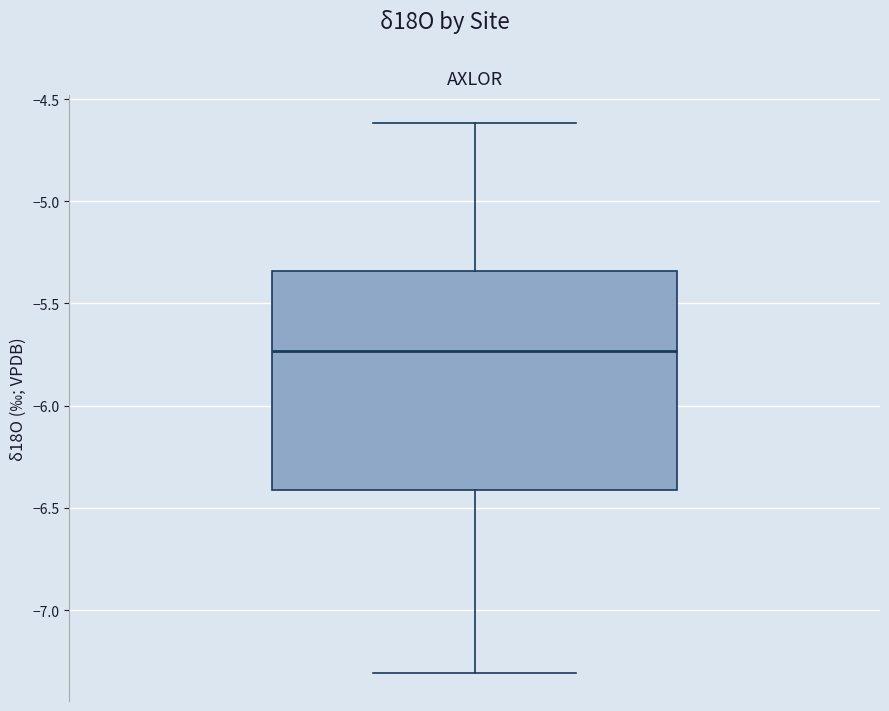

Where does the lower whisker of the box end on the y-axis? The values are not printed on the chart, so give them approximately, as read against the axis.

-7.30